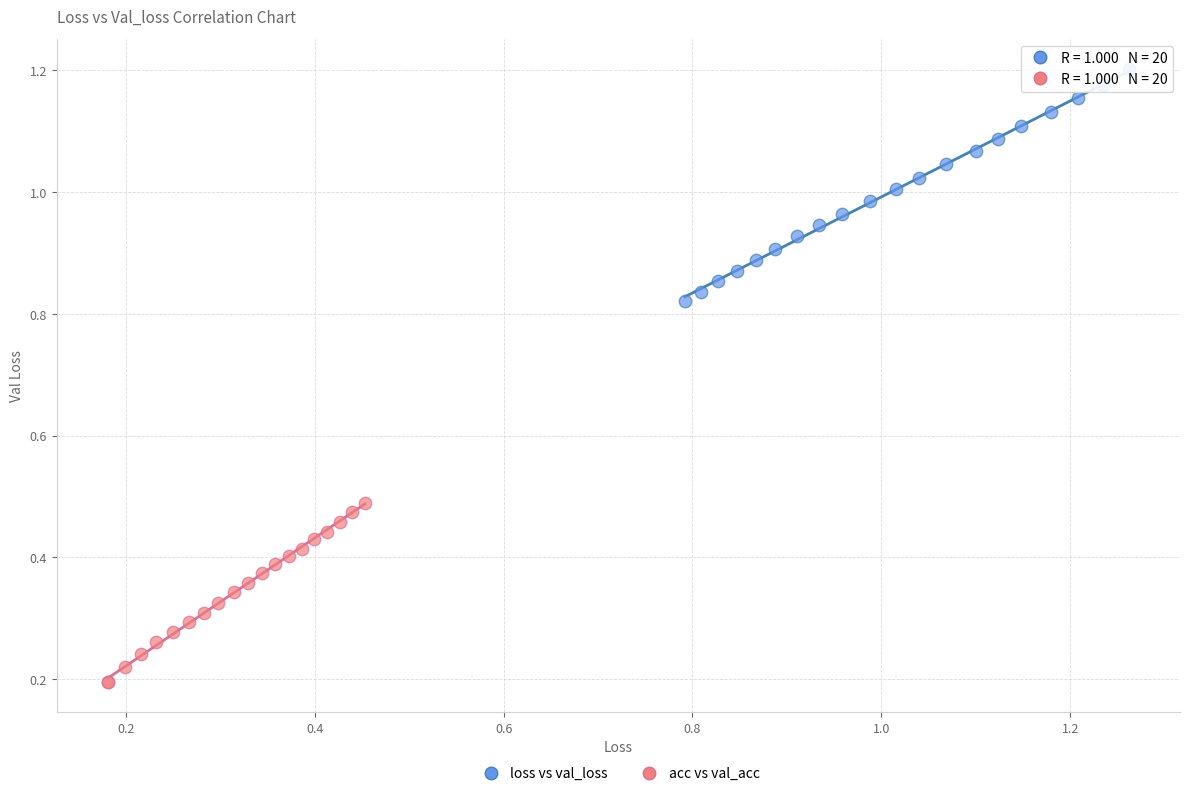

Which series contains the lowest Y value?

acc vs val_acc